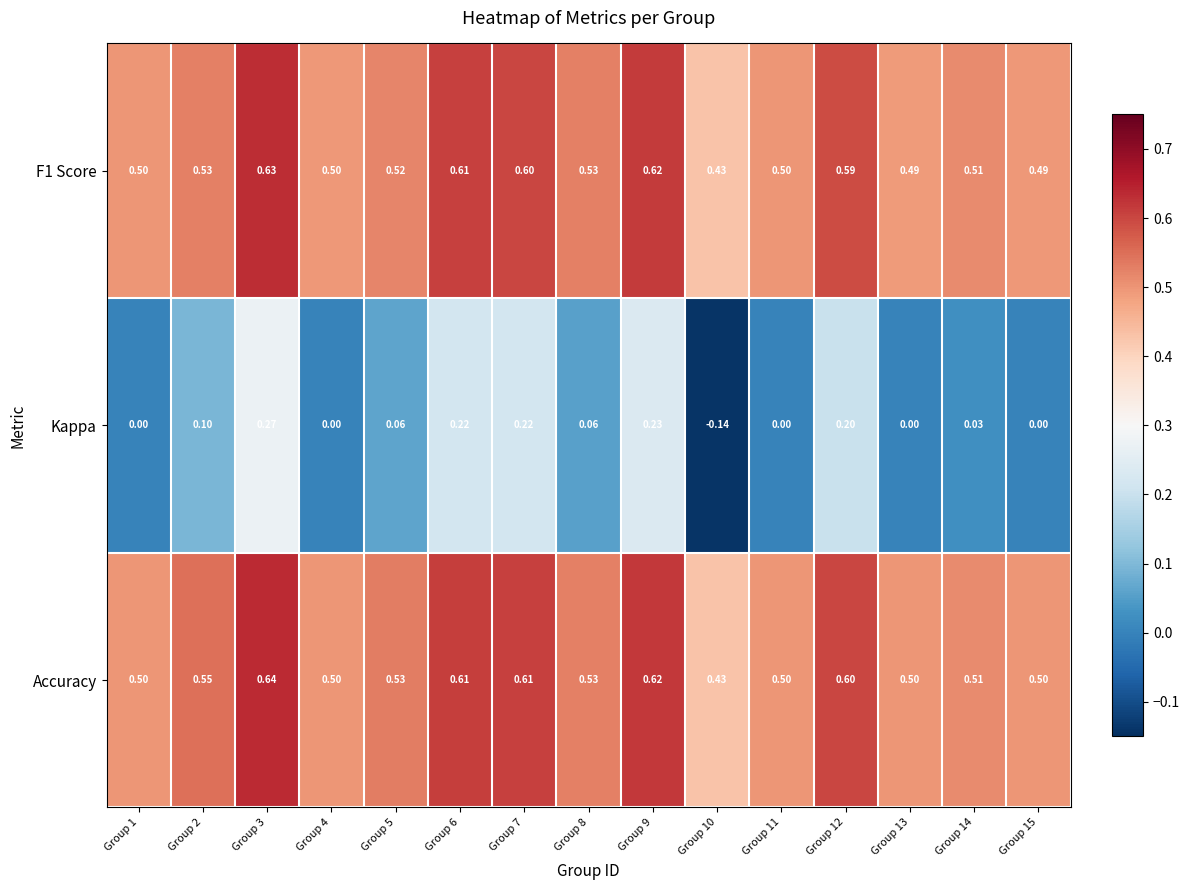

Which series has the largest total across all categories?

Accuracy